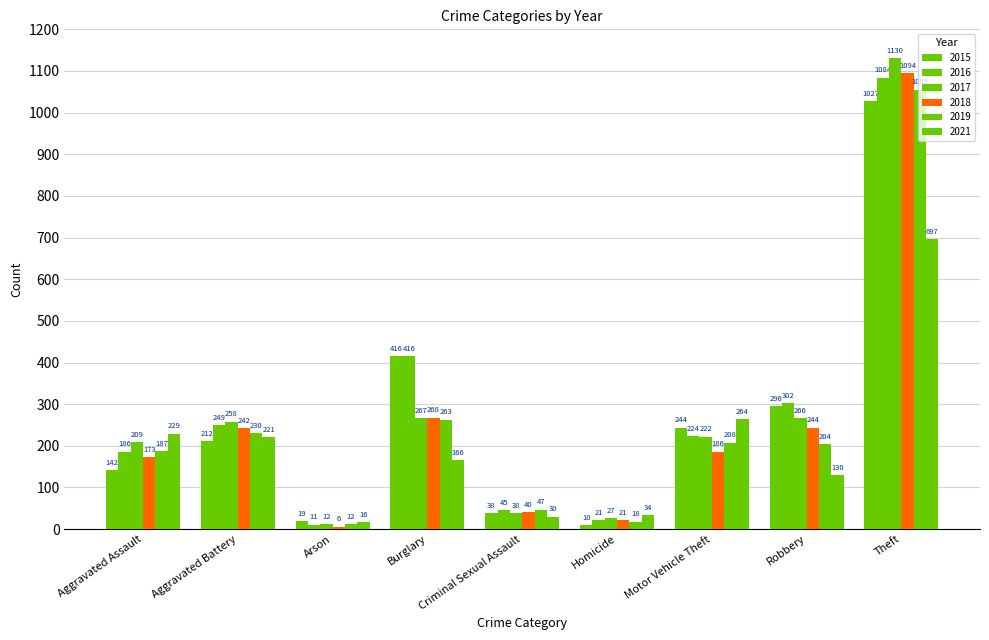

What is the value of the 2016 bar at the 1st from the left?

186